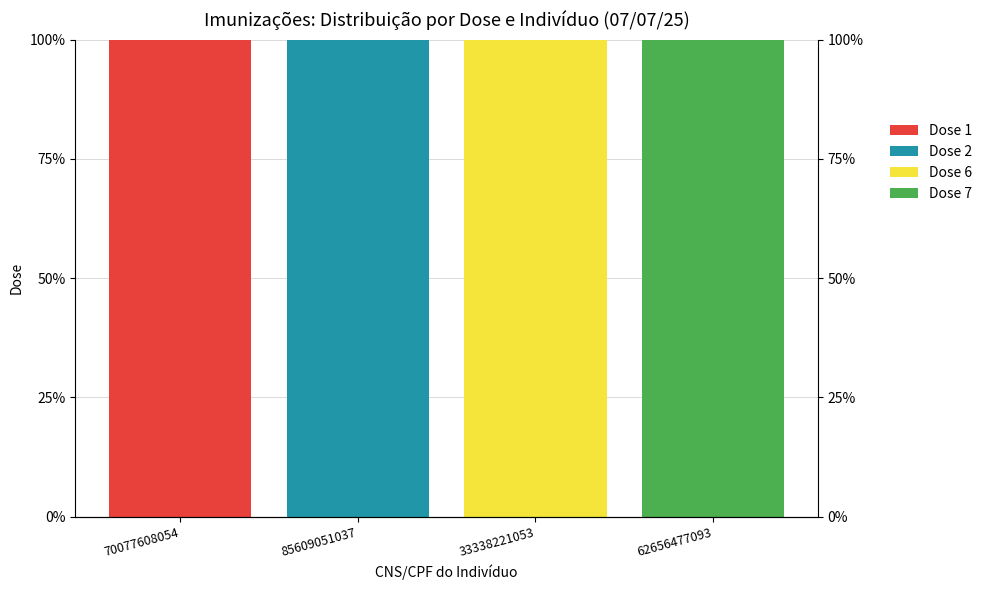

Reading left to right, transcribe all the data shown in this chart.

Dose 1: 100	0	0	0
Dose 2: 0	100	0	0
Dose 6: 0	0	100	0
Dose 7: 0	0	0	100